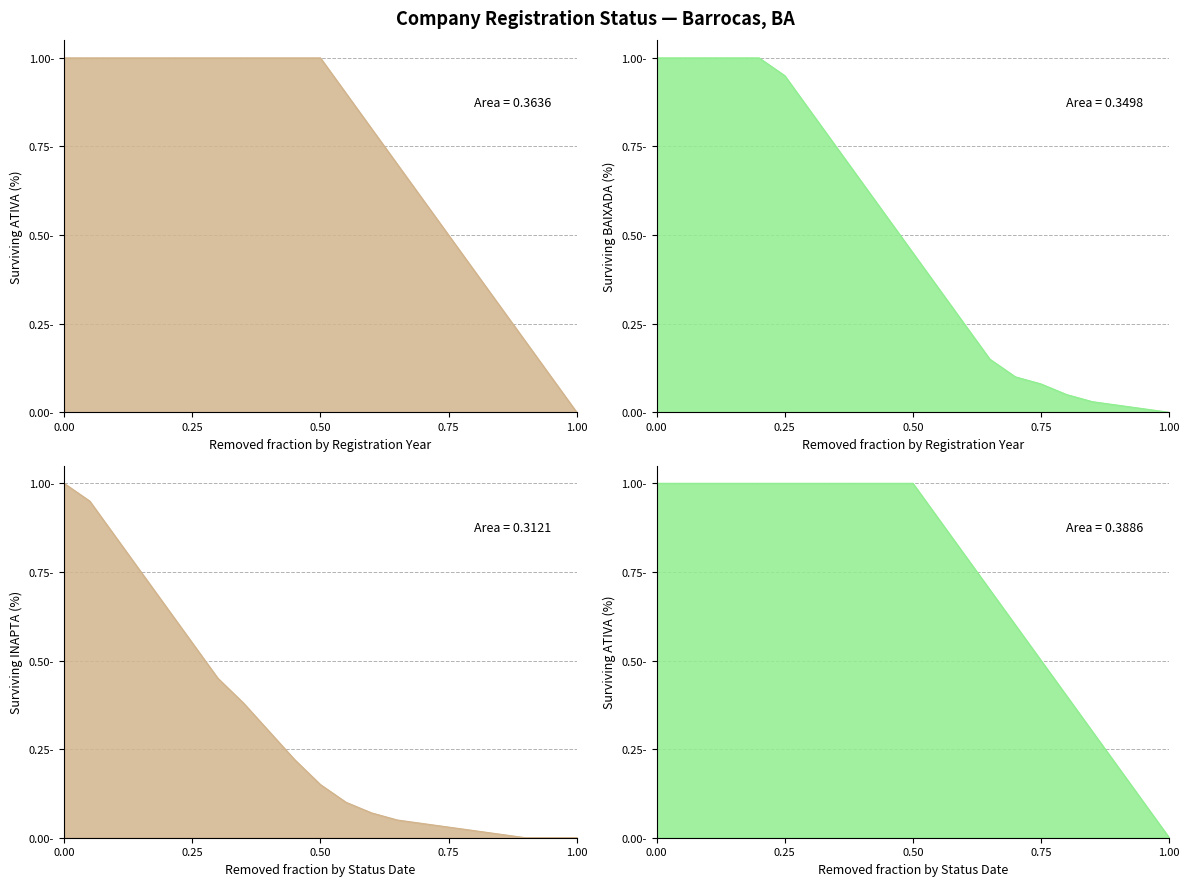

Where is ATIVA nearest to the value 0?

1.00